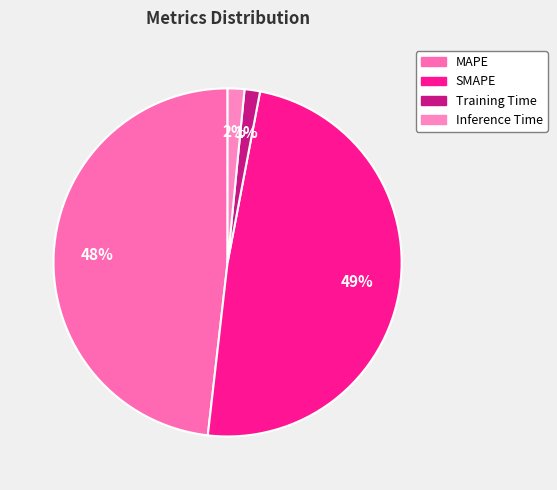

The Training Time slice represents 1% of the pie. True or false?

True